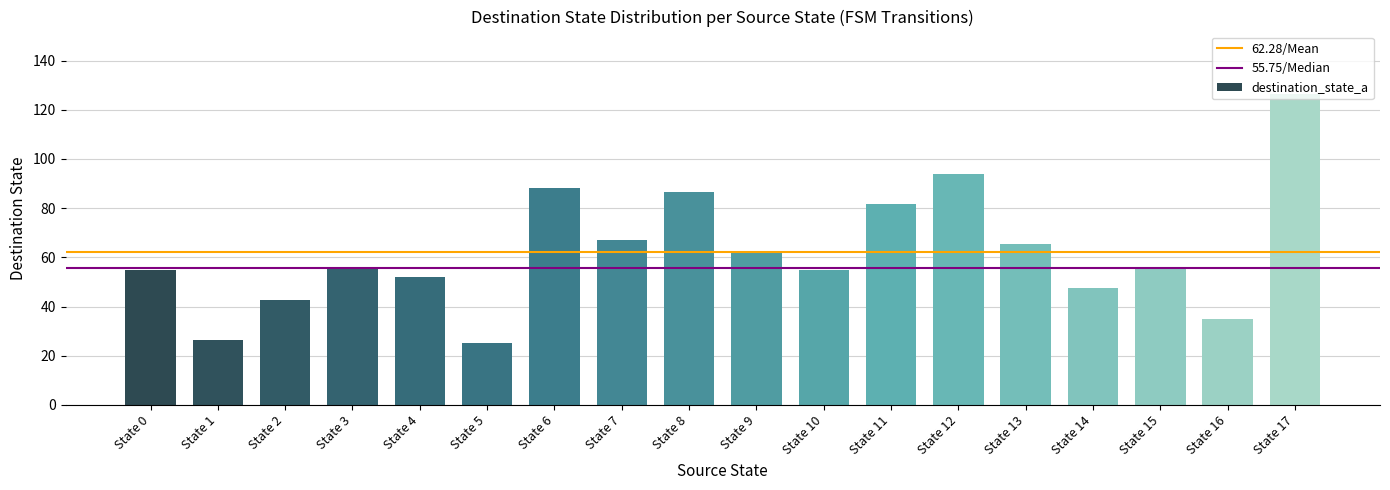

What is the ratio of the value at State 3 to the value at State 6?

0.6